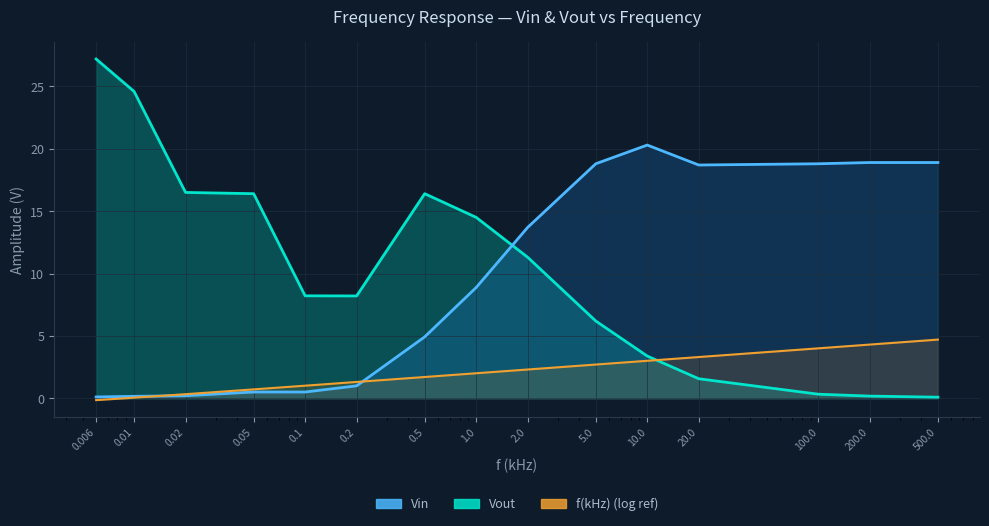

List the labels in order of Vout value, smallest first.

500, 200, 100, 20, 10, 5, 0.2, 0.1, 2, 1, 0.05, 0.5, 0.02, 0.01, 0.006